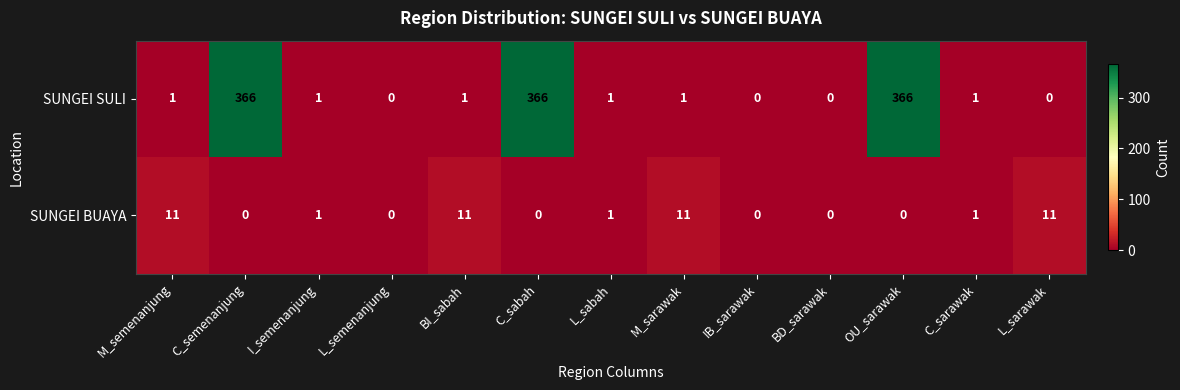

List the series in order of their peak value, highest first.

SUNGEI SULI, SUNGEI BUAYA